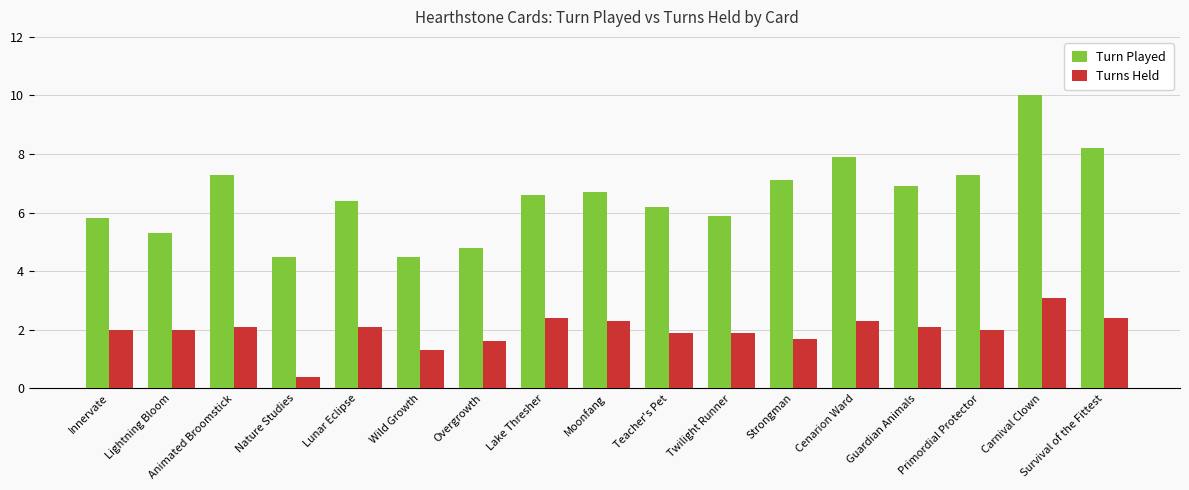

Reading right to left, list all the values displayed in this chart.

Turn Played: 8.2	10.0	7.3	6.9	7.9	7.1	5.9	6.2	6.7	6.6	4.8	4.5	6.4	4.5	7.3	5.3	5.8
Turns Held: 2.4	3.1	2.0	2.1	2.3	1.7	1.9	1.9	2.3	2.4	1.6	1.3	2.1	0.4	2.1	2.0	2.0